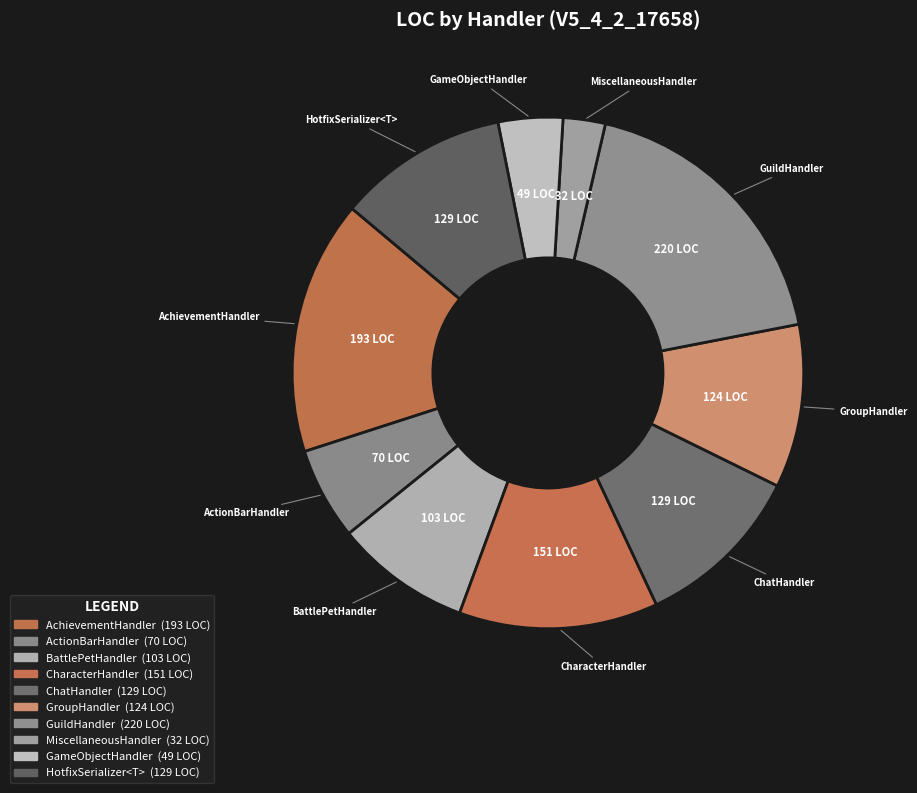

Is it true that GuildHandler is 9% of the pie?

False